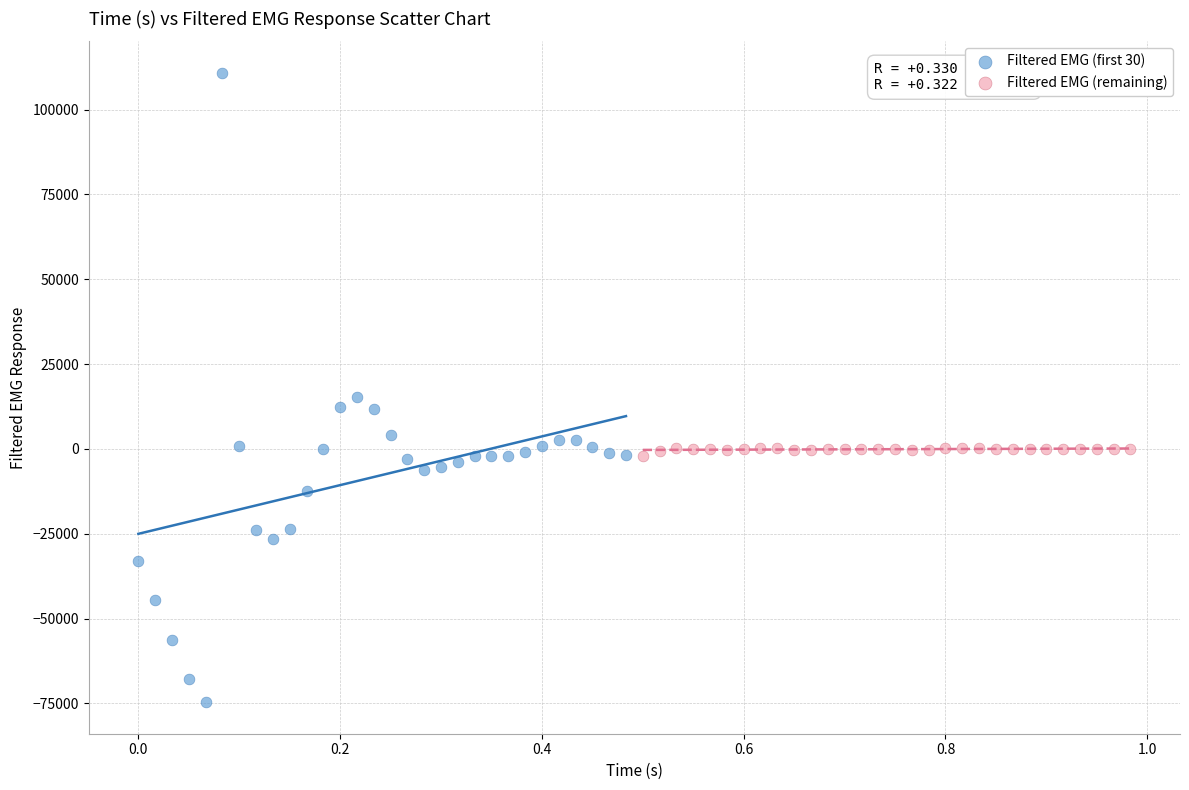

Which series reaches the minimum Y coordinate?

Filtered EMG (first 30)